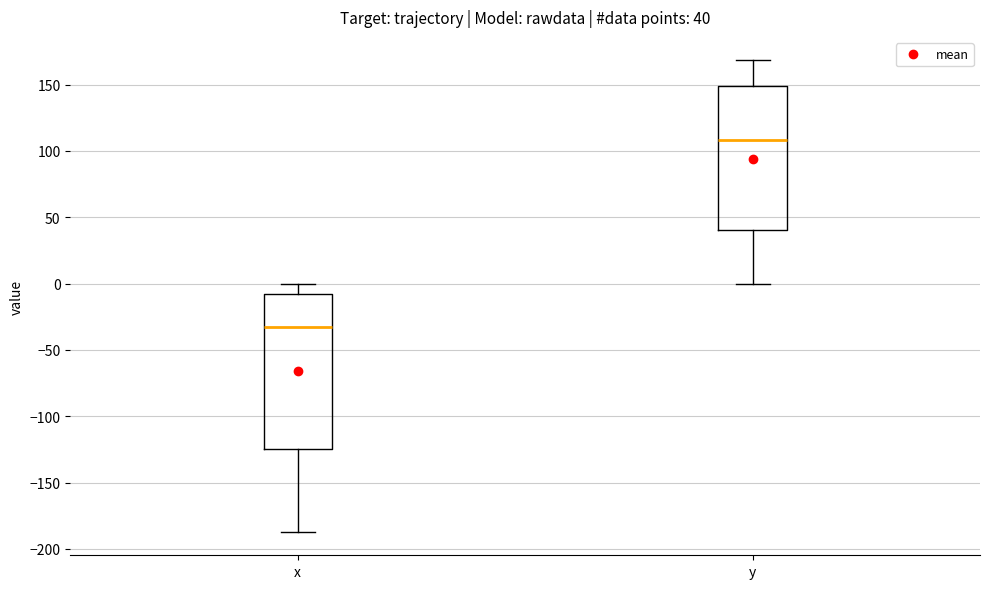

Which box is the tallest, from its lower edge to its upper edge?

x